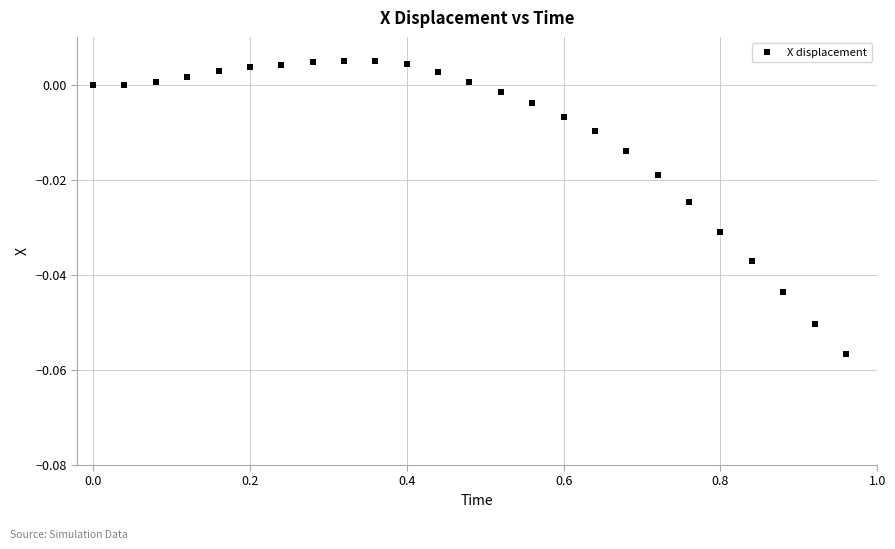

What is the range of X values (max minus min)?

1.0